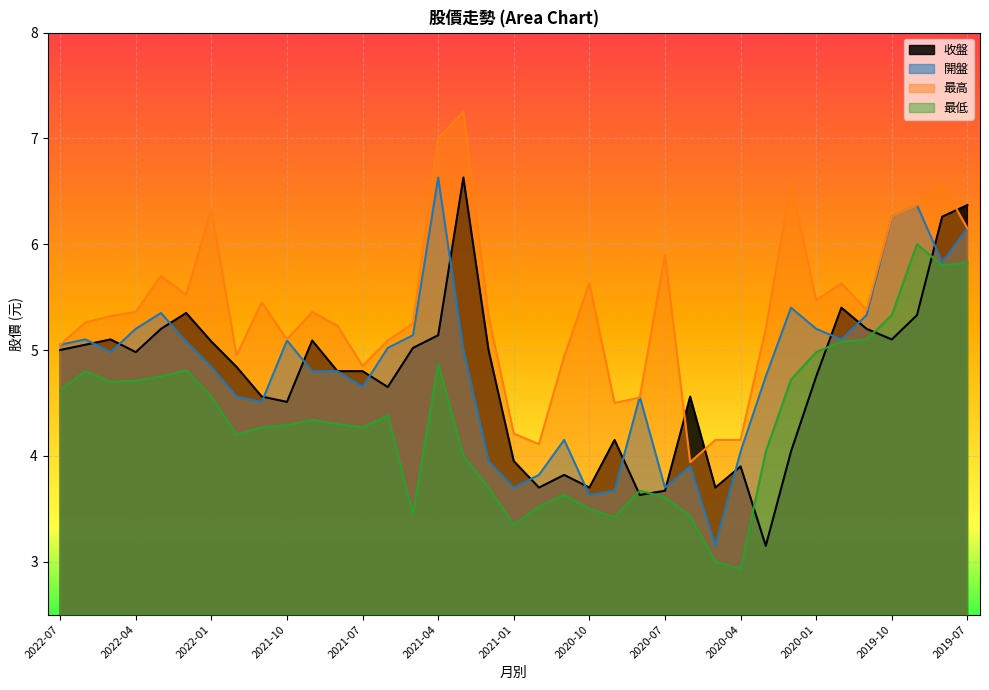

The value of 最低 at 2022-01 is 6.2. True or false?

False